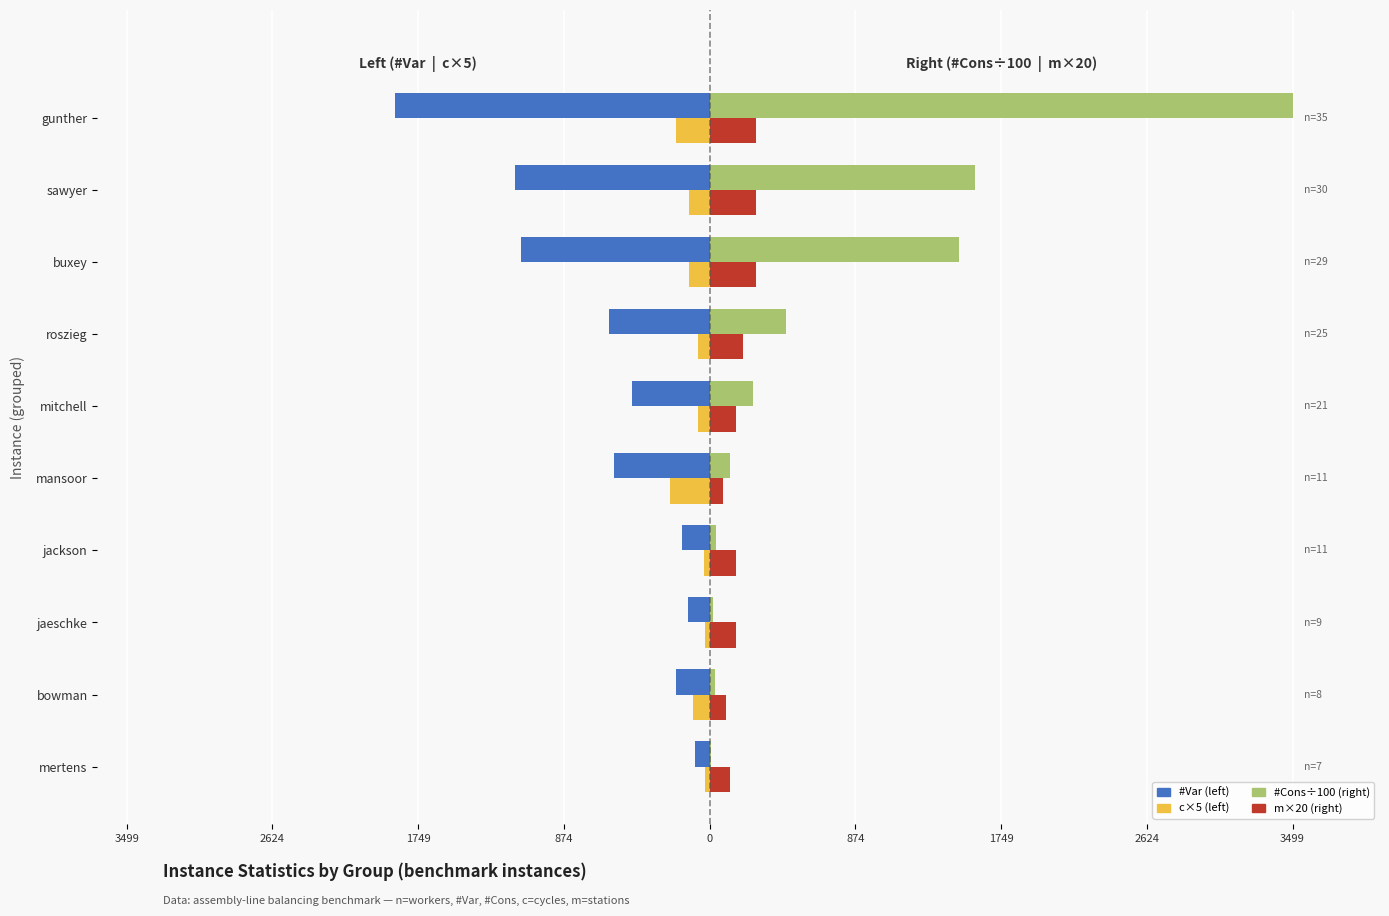

What is the value of the c (×5) bar at the 7th from the left?

-30.0